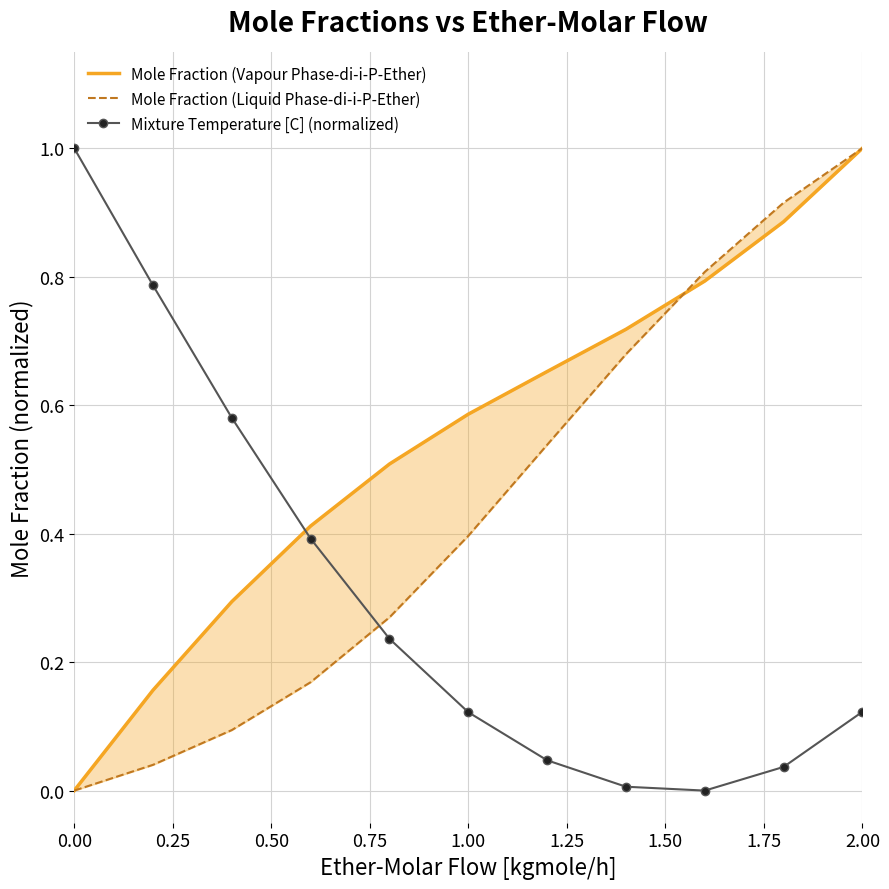

At which category is the sum across all series the highest?

2.00